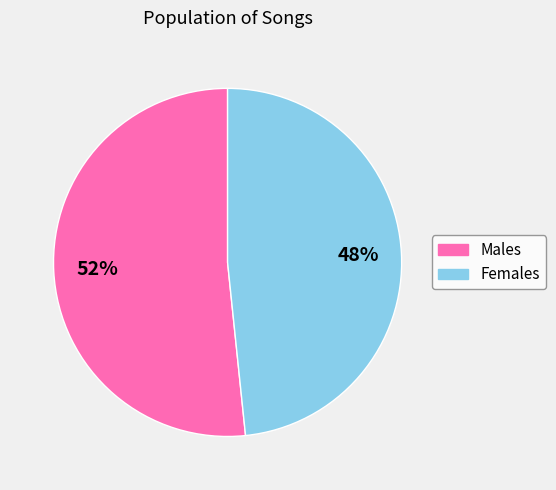

To the nearest percent, what is the average slice percentage?

50%